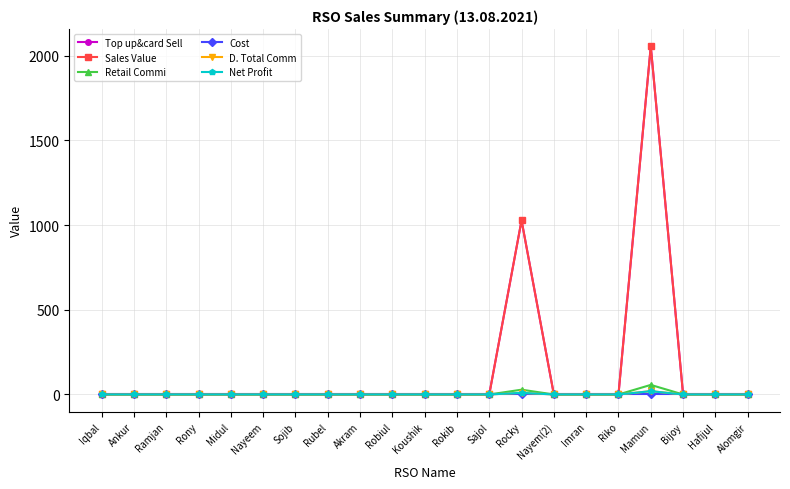

Which category has the highest value across all series?

Mamun